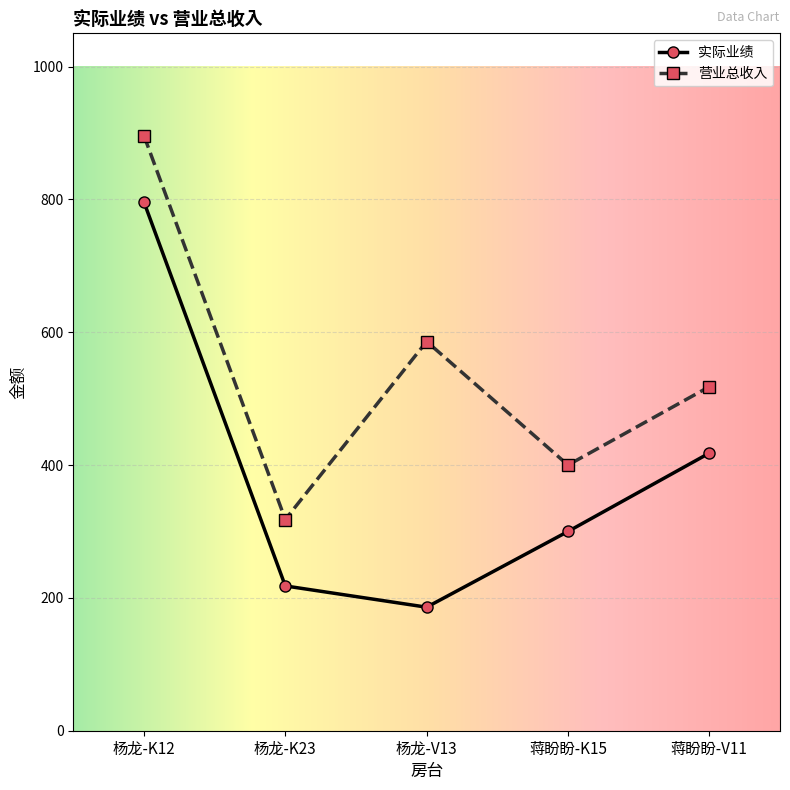

What position from the left is 蒋盼盼-V11?

5